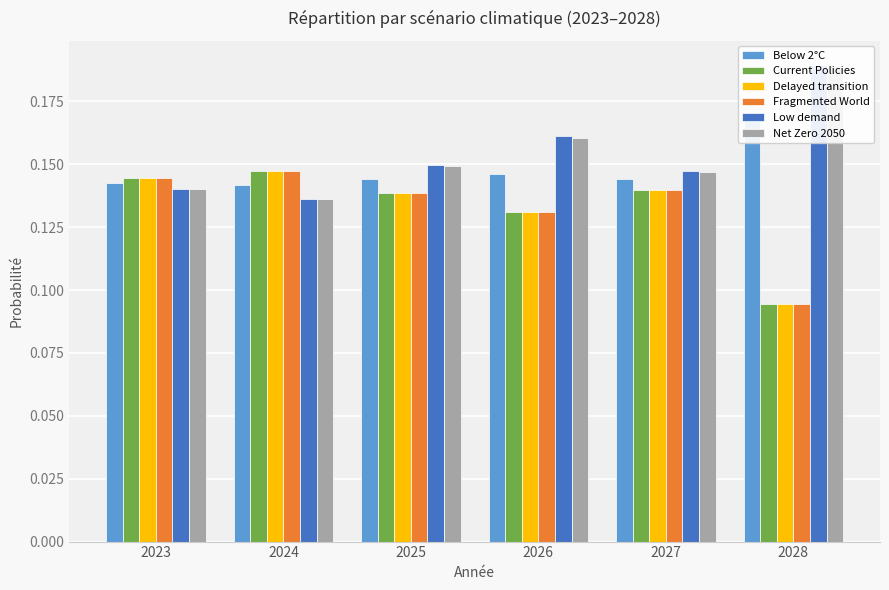

Are the bars horizontal?

No